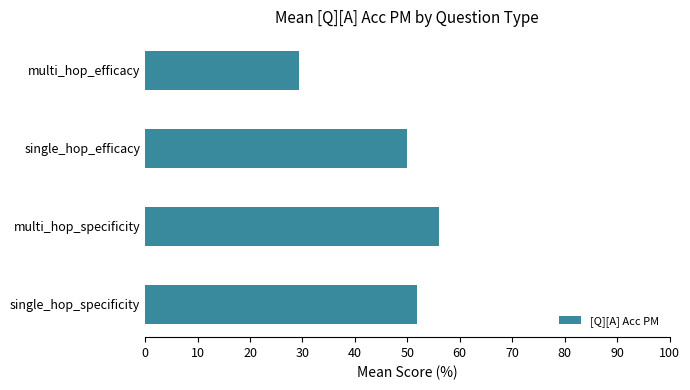

What is the change in value from multi_hop_specificity to multi_hop_efficacy?

-26.7